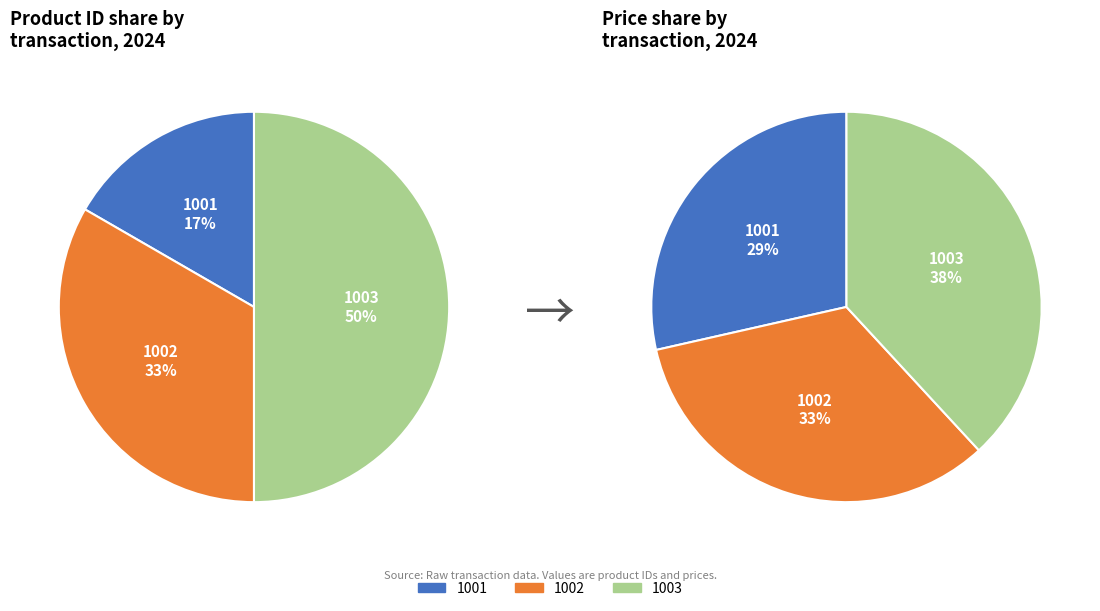

To the nearest percent, what portion does 1002 represent?

33%